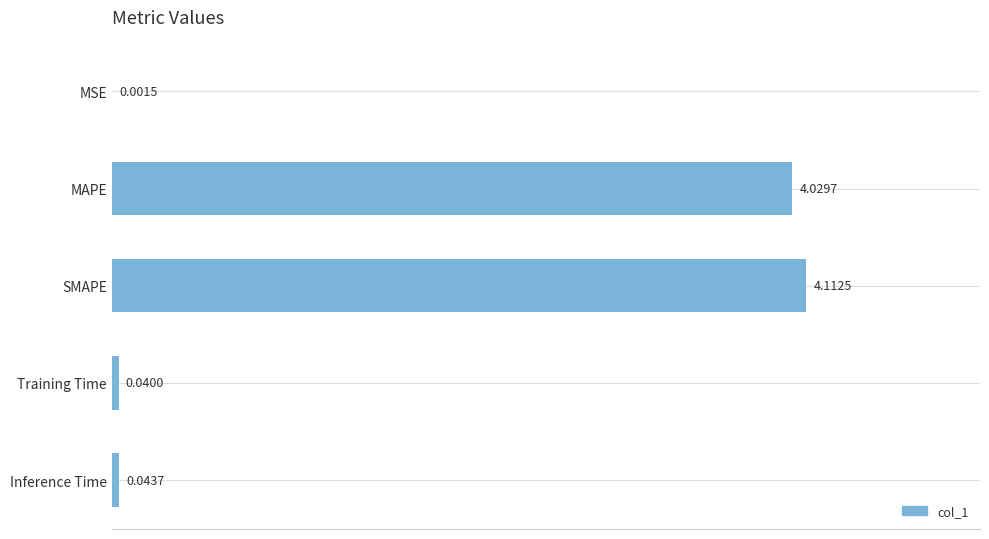

What is the sum of the values at MAPE and Inference Time?

4.1